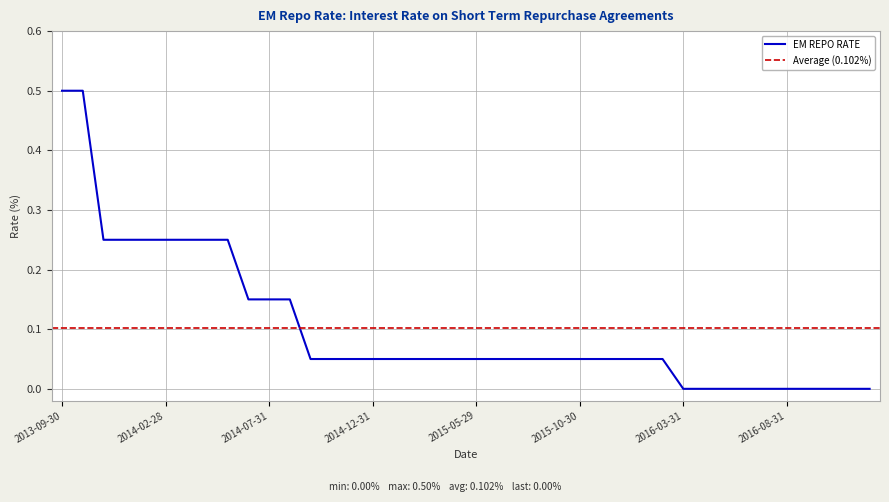

Reading left to right, extract all data points from this chart.

2013-09-30=0.5	2013-10-31=0.5	2013-11-29=0.2	2013-12-31=0.2	2014-01-31=0.2	2014-02-28=0.2	2014-03-31=0.2	2014-04-30=0.2	2014-05-30=0.2	2014-06-30=0.1	2014-07-31=0.1	2014-08-29=0.1	2014-09-30=0.1	2014-10-31=0.1	2014-11-28=0.1	2014-12-31=0.1	2015-01-30=0.1	2015-02-27=0.1	2015-03-31=0.1	2015-04-30=0.1	2015-05-29=0.1	2015-06-30=0.1	2015-07-31=0.1	2015-08-31=0.1	2015-09-30=0.1	2015-10-30=0.1	2015-11-30=0.1	2015-12-31=0.1	2016-01-29=0.1	2016-02-29=0.1	2016-03-31=0.0	2016-04-29=0.0	2016-05-31=0.0	2016-06-30=0.0	2016-07-29=0.0	2016-08-31=0.0	2016-09-30=0.0	2016-10-31=0.0	2016-11-30=0.0	2016-12-30=0.0